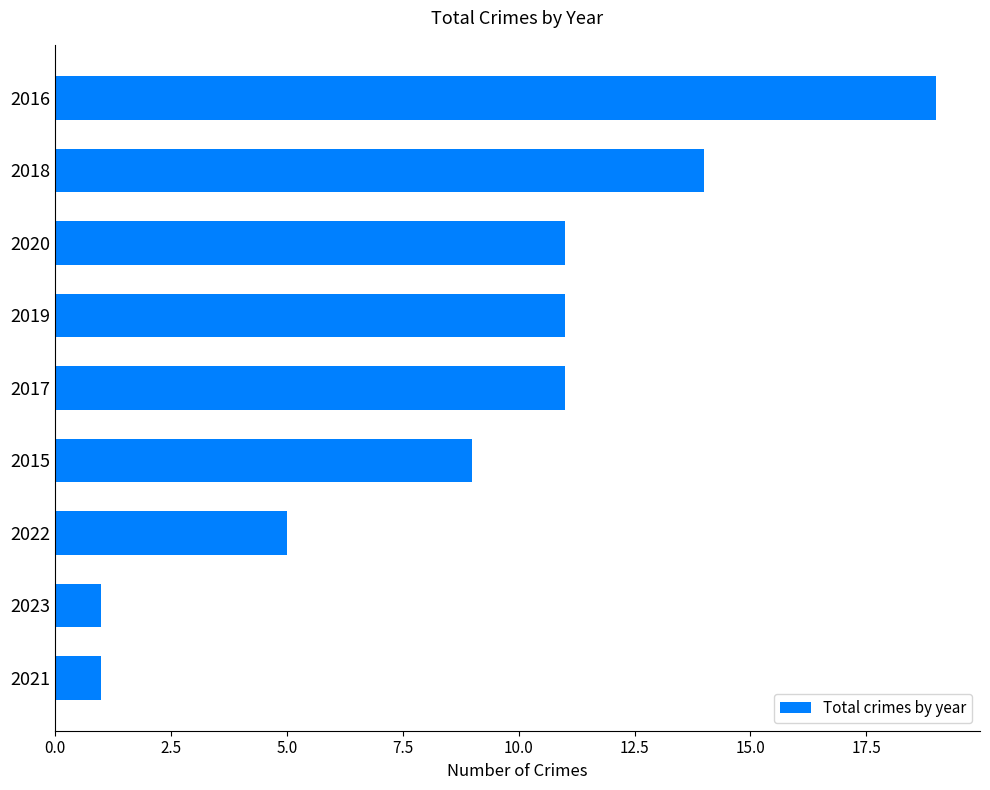

What is the sum of all values?

82